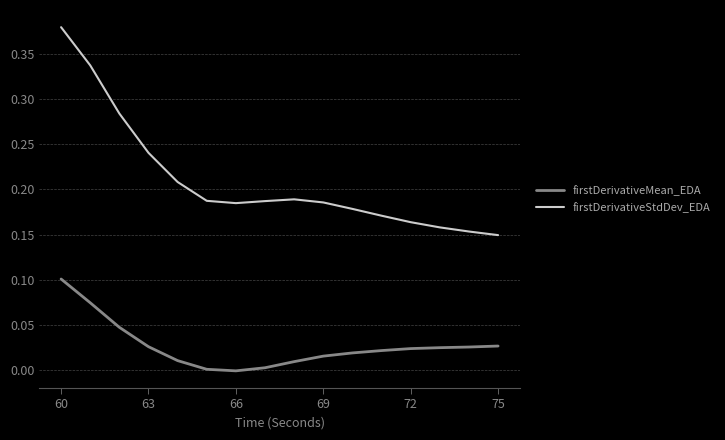

True or false: firstDerivativeMean_EDA and firstDerivativeStdDev_EDA intersect in this chart.

False